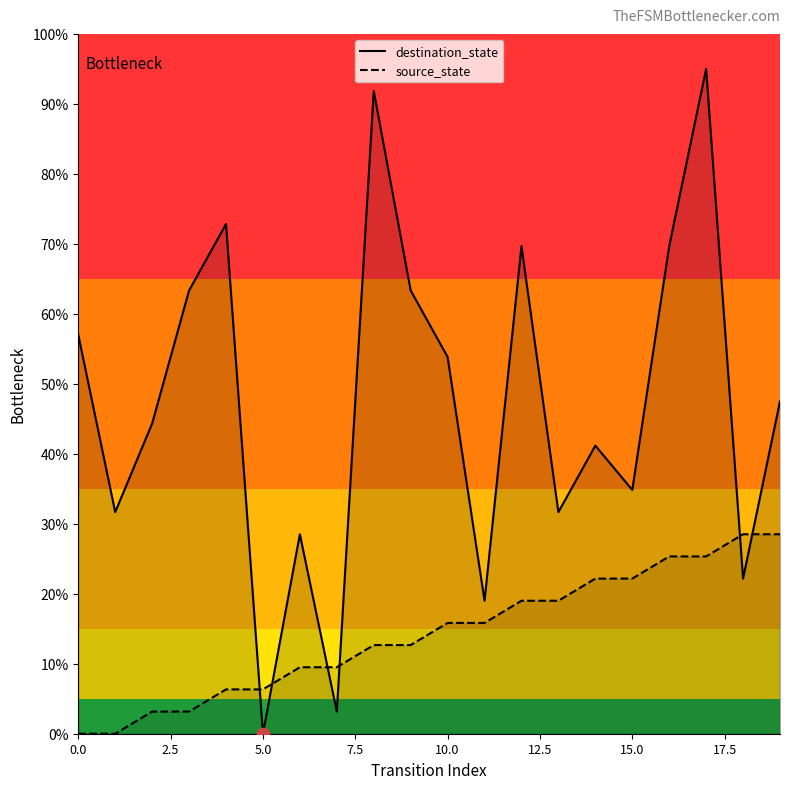

Which series has the largest total across all categories?

destination_state